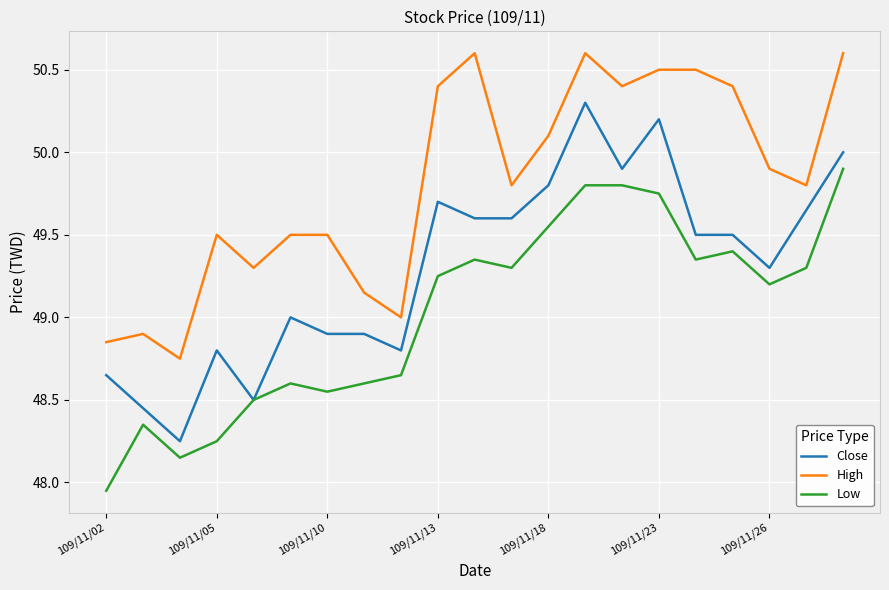

List the series in order of their peak value, lowest first.

Low, Close, High